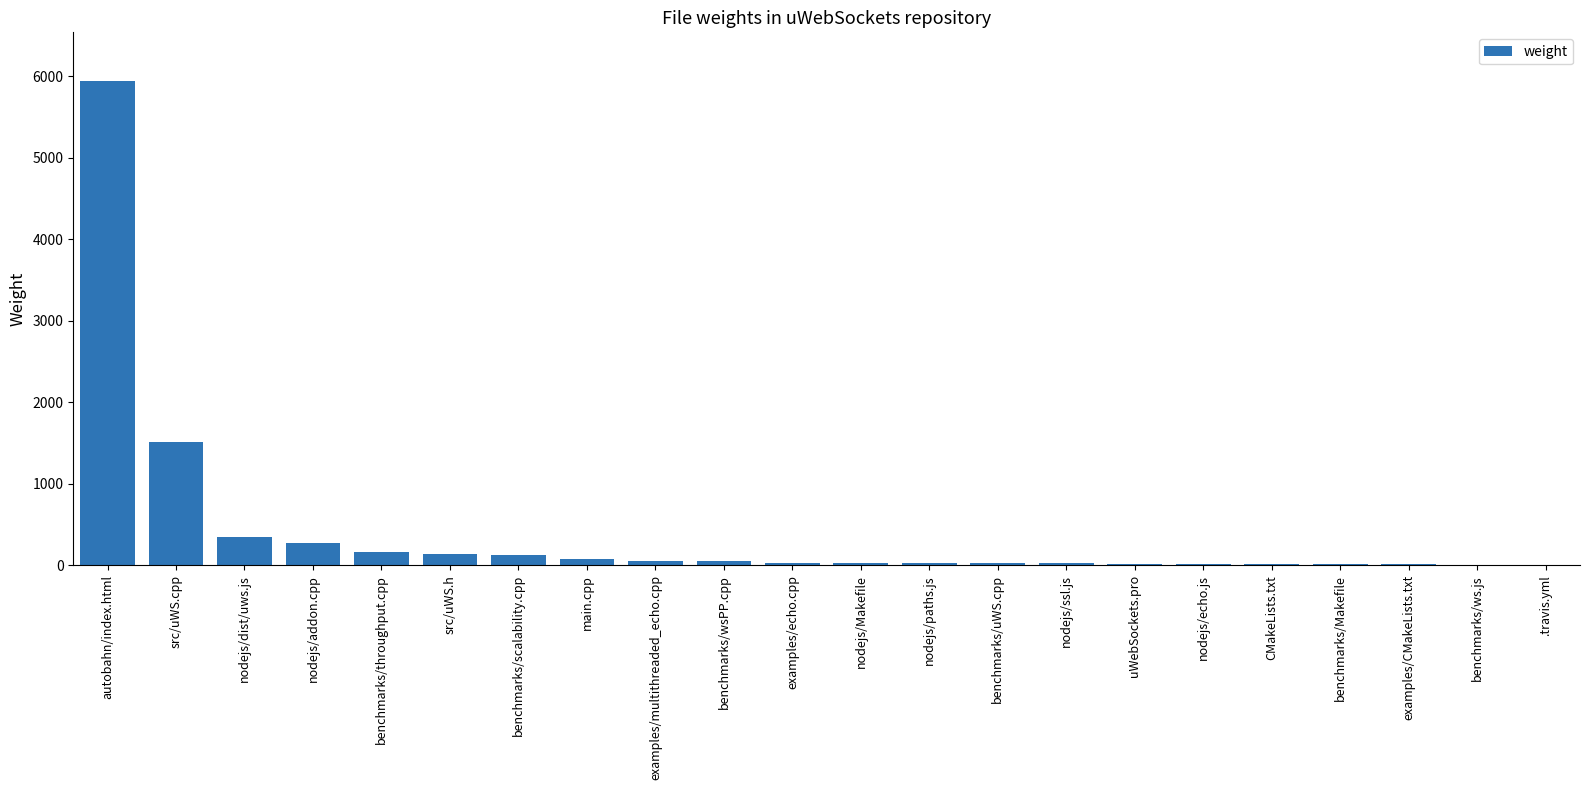

What is the sum of all values?

8885